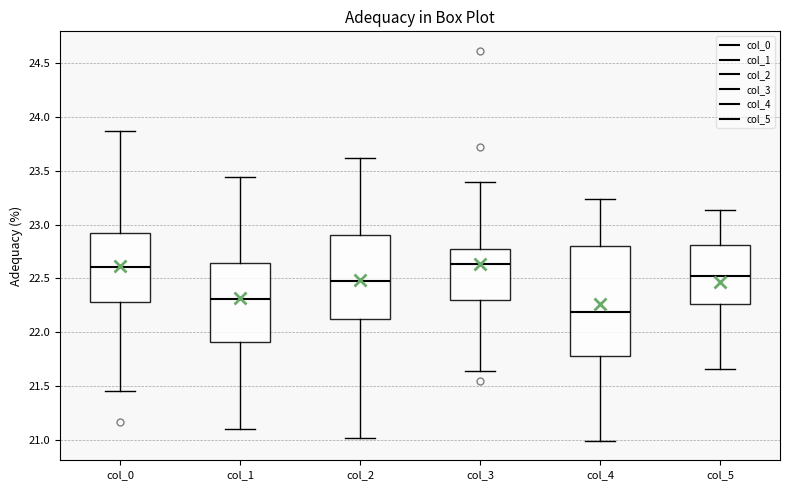

Which box has the lowest median line?

col_4